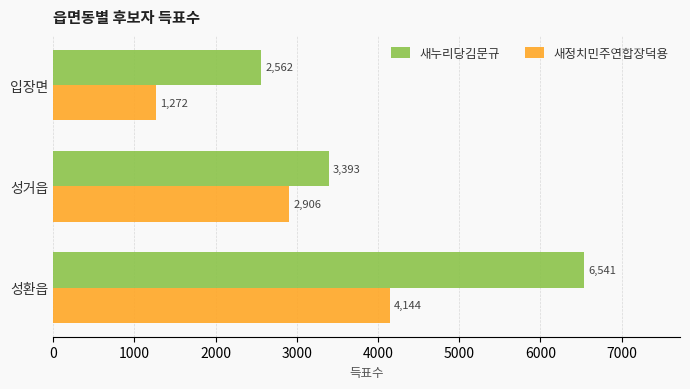

What is the sum of the 새누리당김문규 values at 성거읍 and 성환읍?

9934